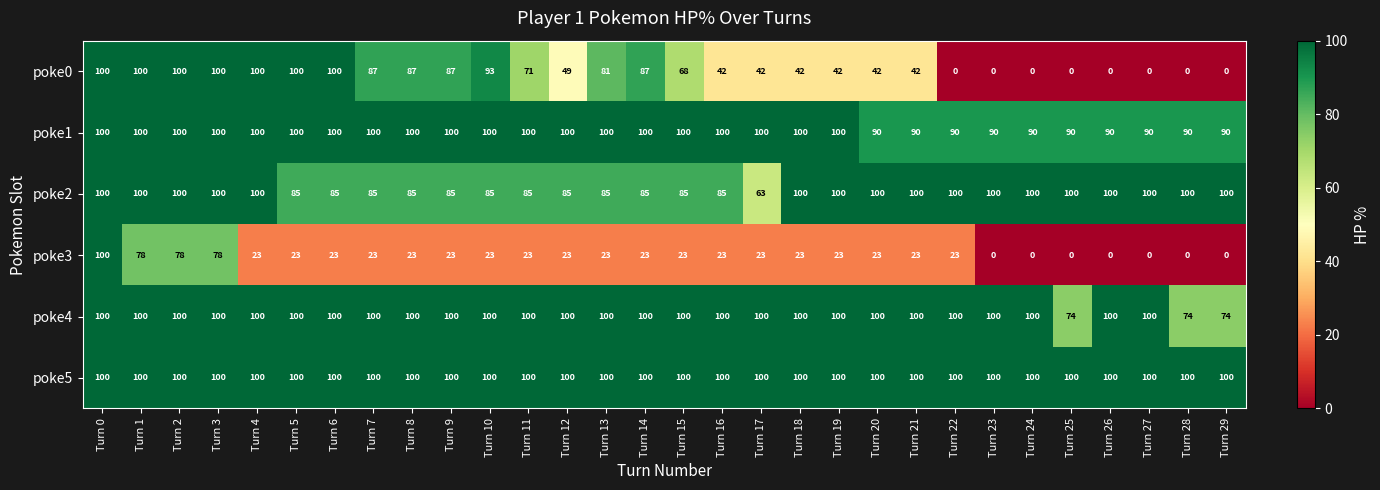

Count the number of categories in the chart.

30